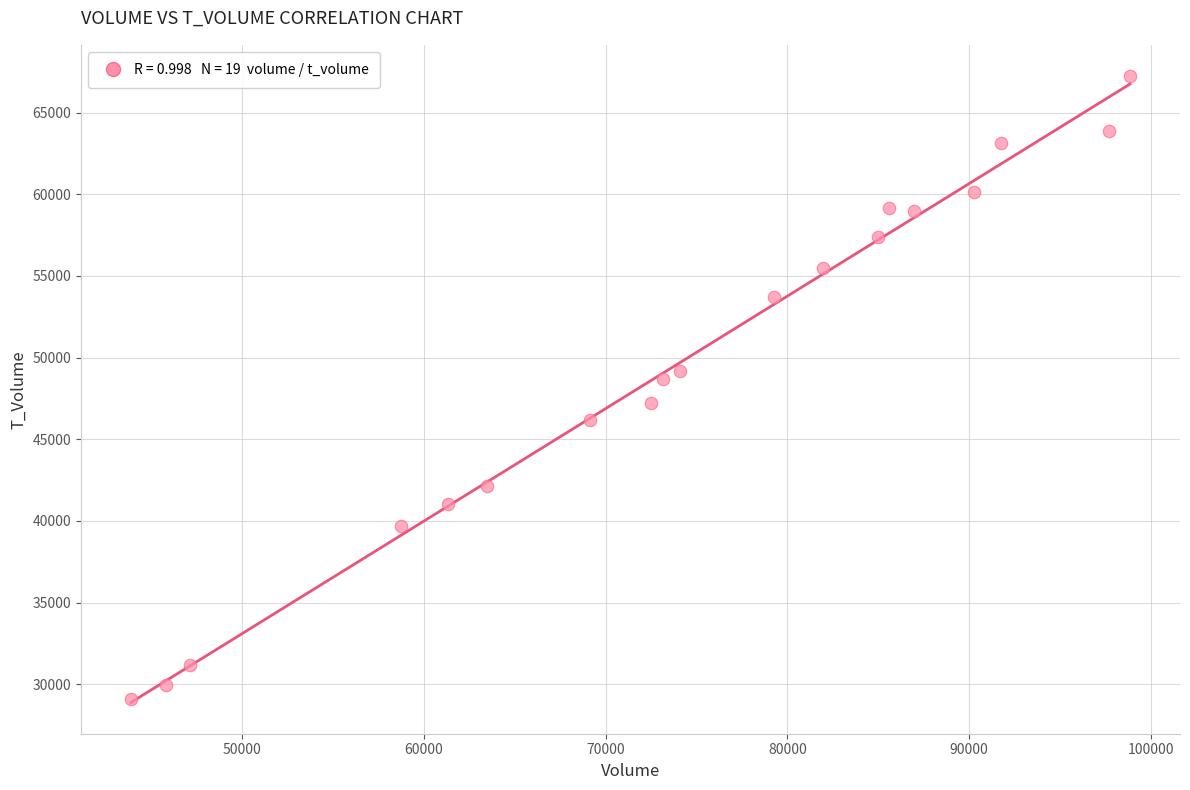

What is the range of X values (max minus min)?

54934